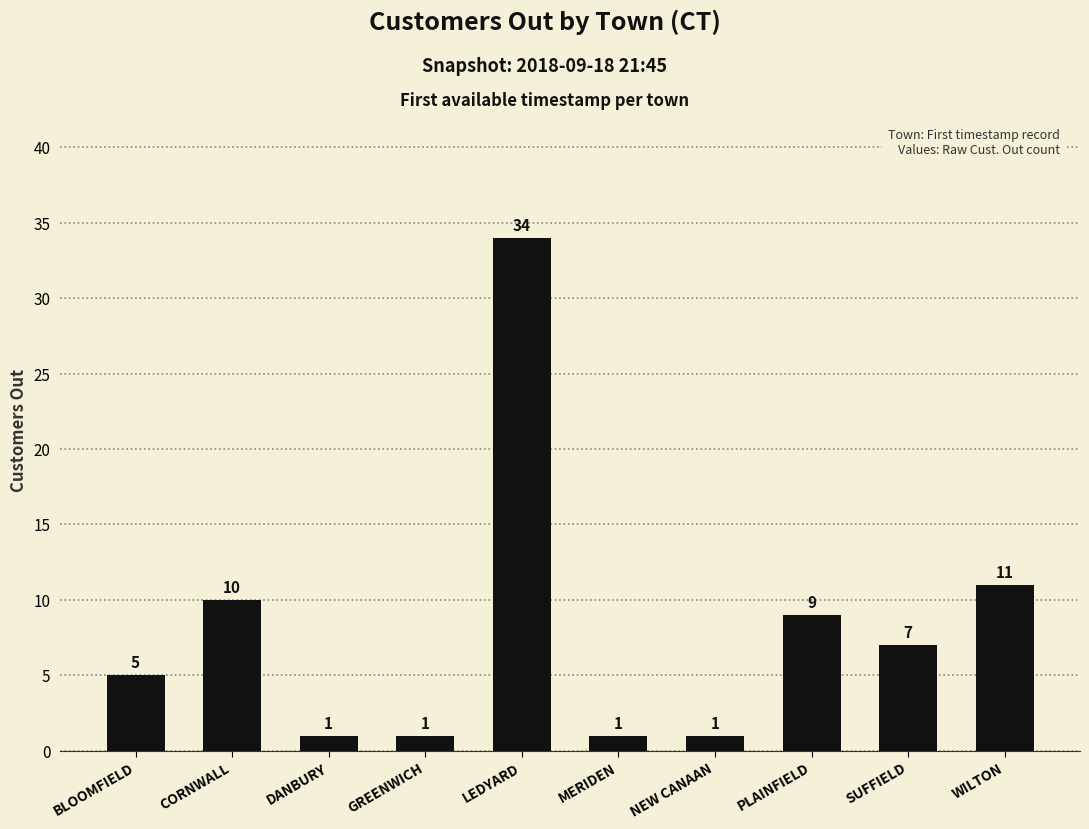

The value at WILTON is 11. True or false?

True